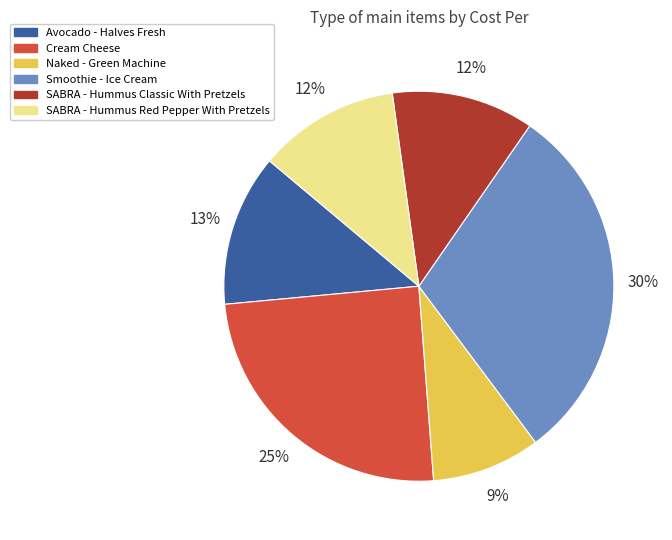

Does Naked - Green Machine account for over 50% of the chart?

No